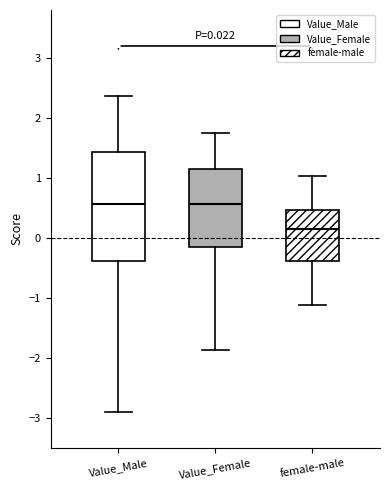

Which box is the tallest, from its lower edge to its upper edge?

Value_Male